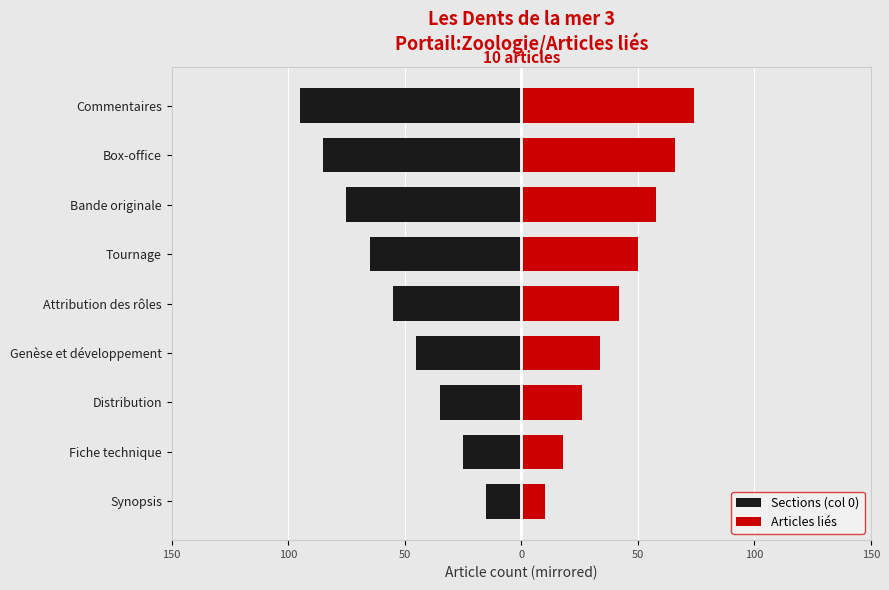

Reading right to left, what are all the values shown in this chart?

Sections (col 0): -95	-85	-75	-65	-55	-45	-35	-25	-15
Articles liés: 74	66	58	50	42	34	26	18	10